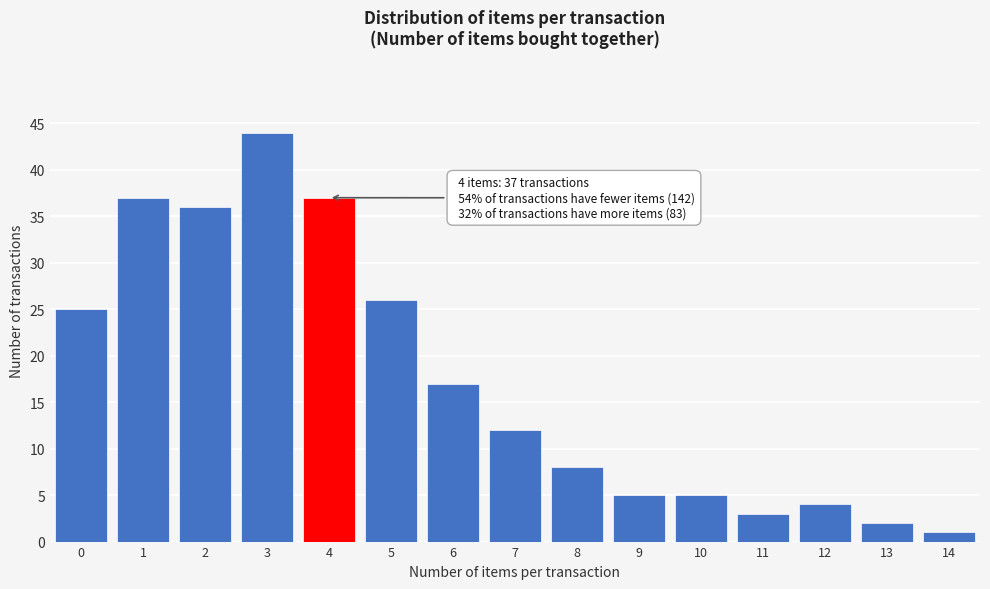

Reading left to right, transcribe all the data shown in this chart.

0=25	1=37	2=36	3=44	4=37	5=26	6=17	7=12	8=8	9=5	10=5	11=3	12=4	13=2	14=1